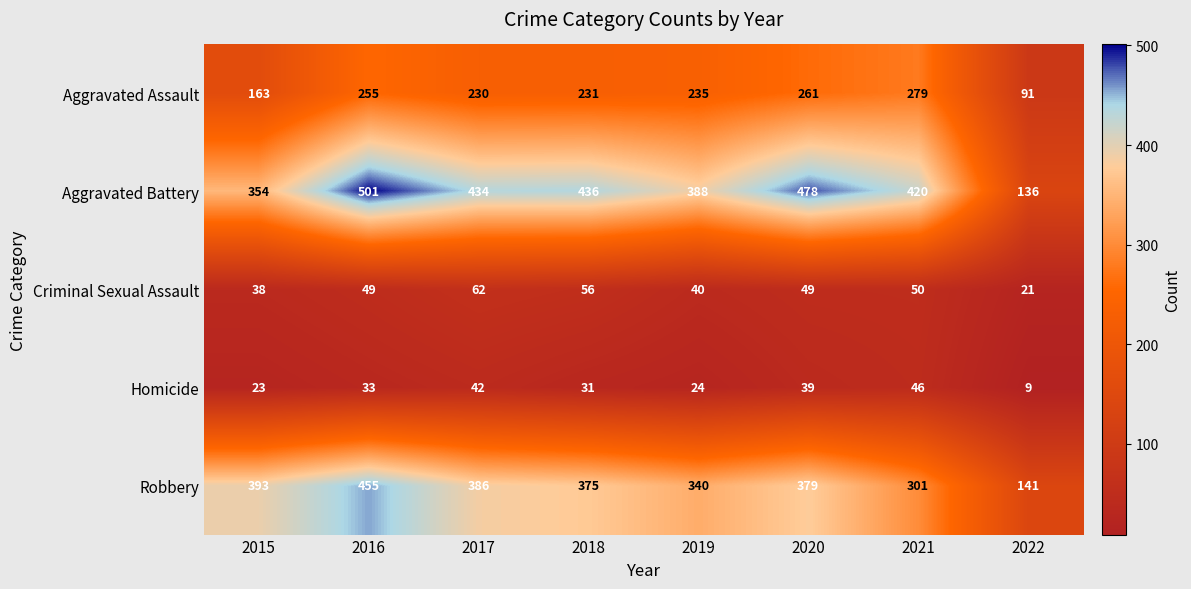

The Aggravated Assault series shows 368 at 2017. True or false?

False